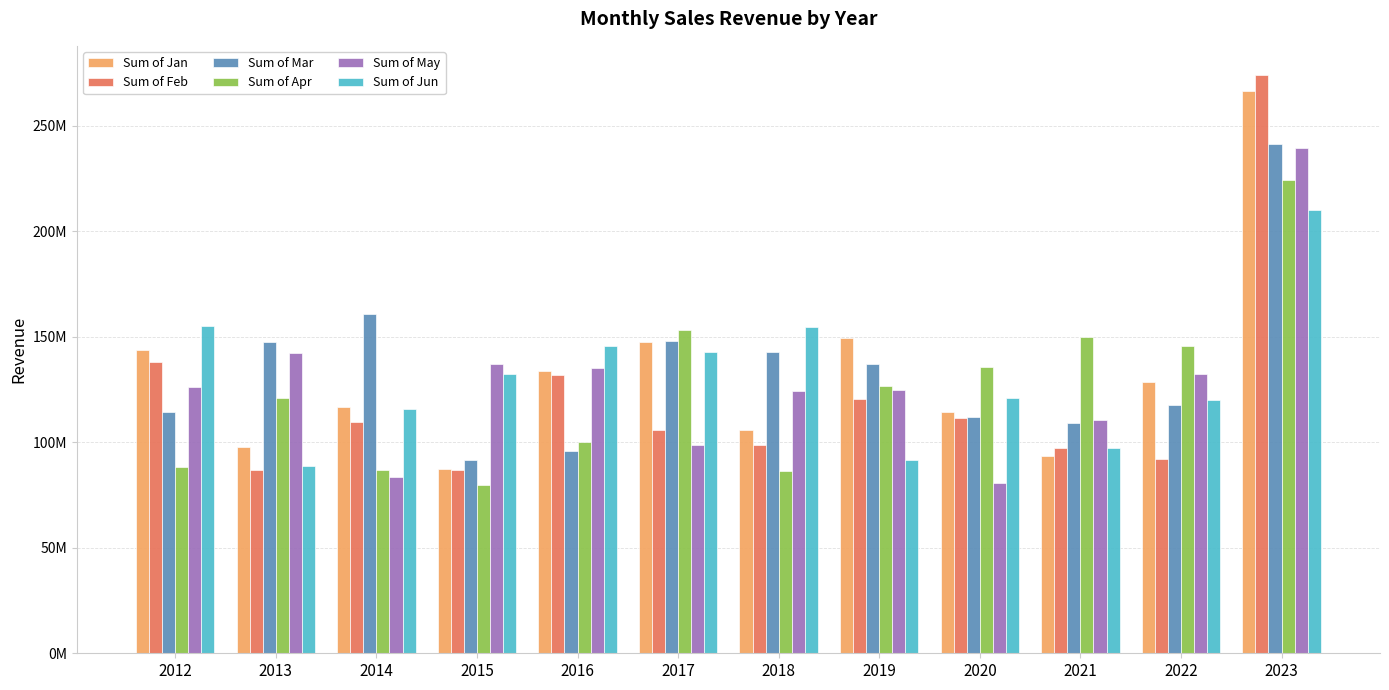

What are all the series names shown in the legend?

Sum of Jan, Sum of Feb, Sum of Mar, Sum of Apr, Sum of May, Sum of Jun